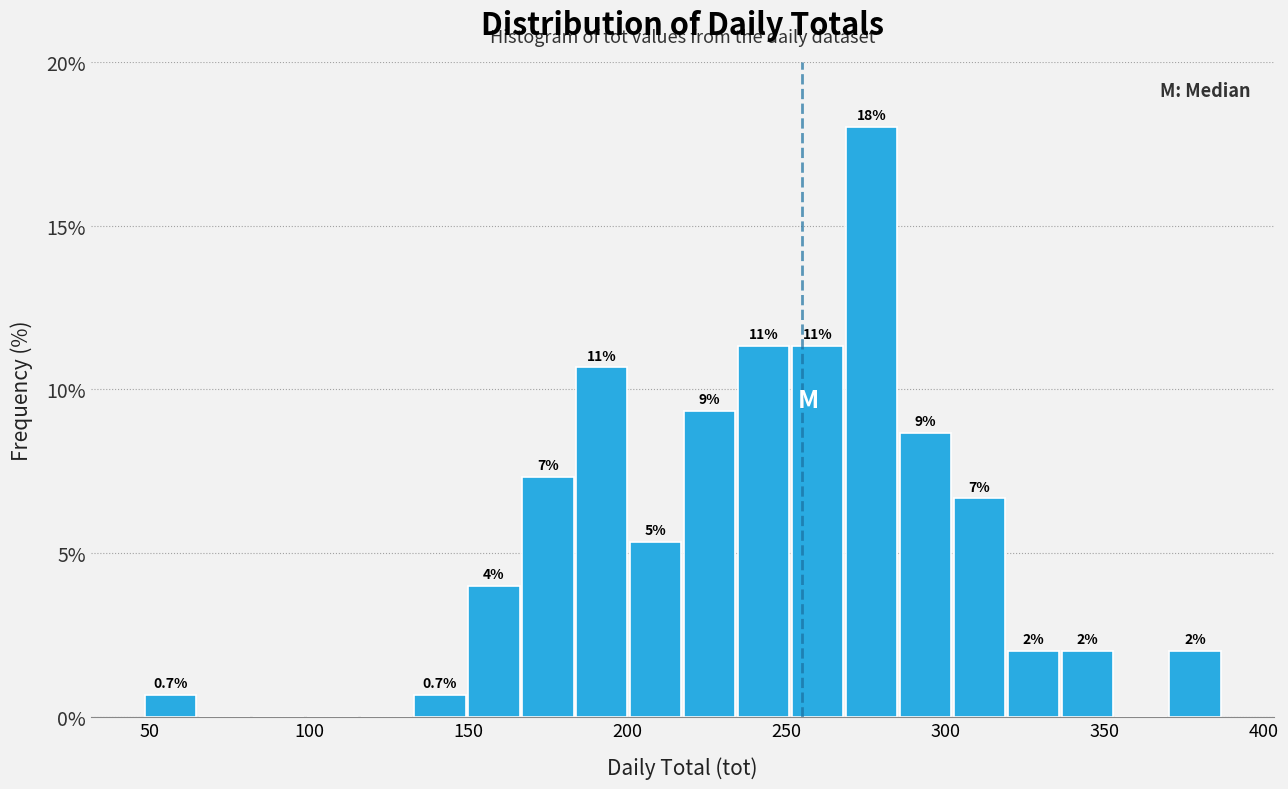

Around what value on the x-axis is the tallest bar? Give the approximate position of its centre, as read against the axis.

275